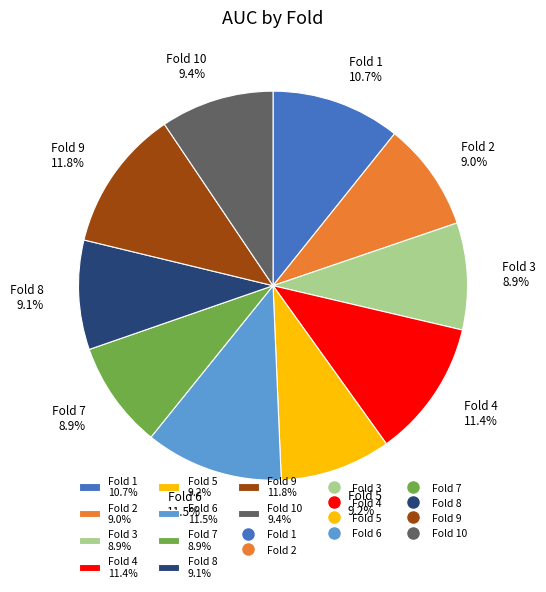

Which has a higher value, Fold 5 9.2% or Fold 6 11.5%?

Fold 6 11.5%